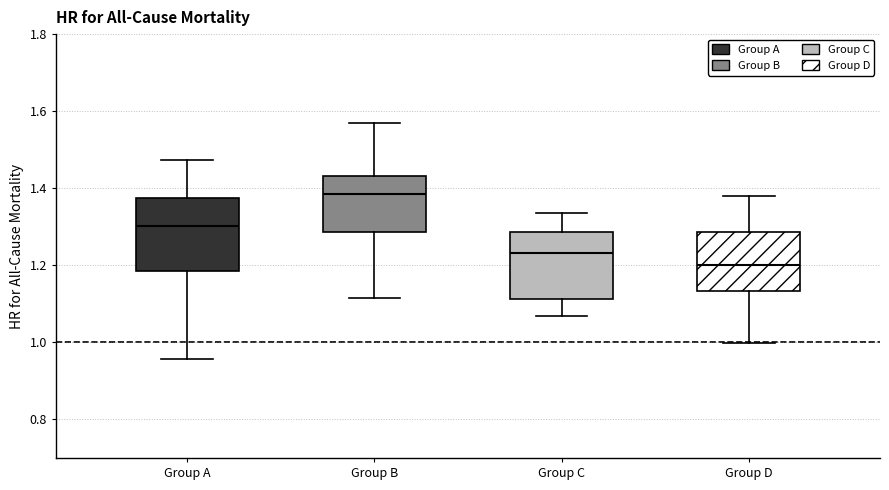

Reading left to right, transcribe this box plot: for each box, give where its median line is, the range the box spans, and where its two whiskers end, as read against the y-axis. The values are not printed on the chart, so give them approximately, as read against the axis.

Group A: median 1.30, box 1.18 to 1.38, whiskers 0.96 to 1.48
Group B: median 1.38, box 1.28 to 1.44, whiskers 1.12 to 1.56
Group C: median 1.24, box 1.12 to 1.28, whiskers 1.06 to 1.34
Group D: median 1.20, box 1.14 to 1.28, whiskers 1.00 to 1.38